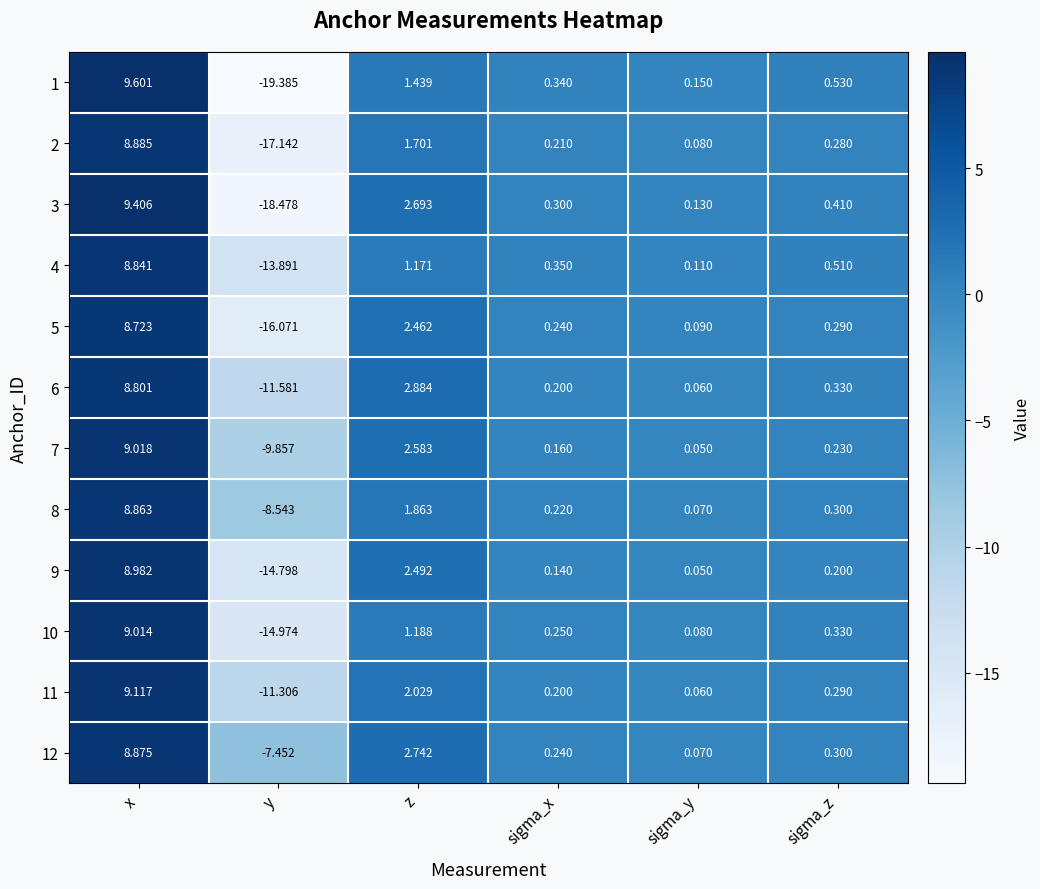

At which category does the chart reach its peak across all series?

x